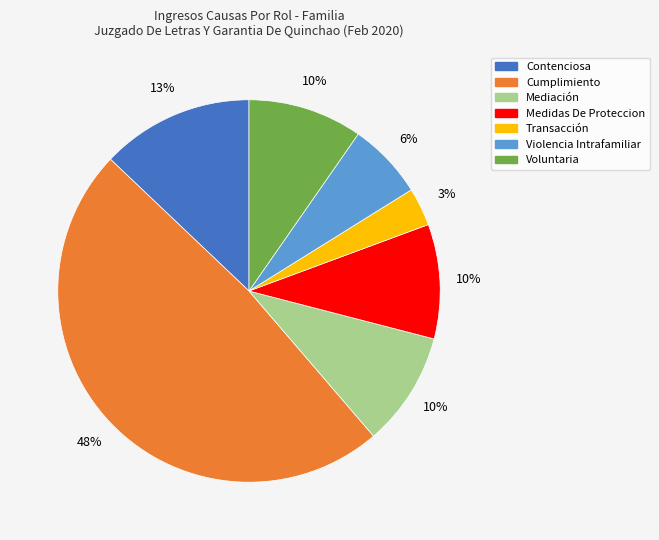

How many slices are in this pie chart?

7